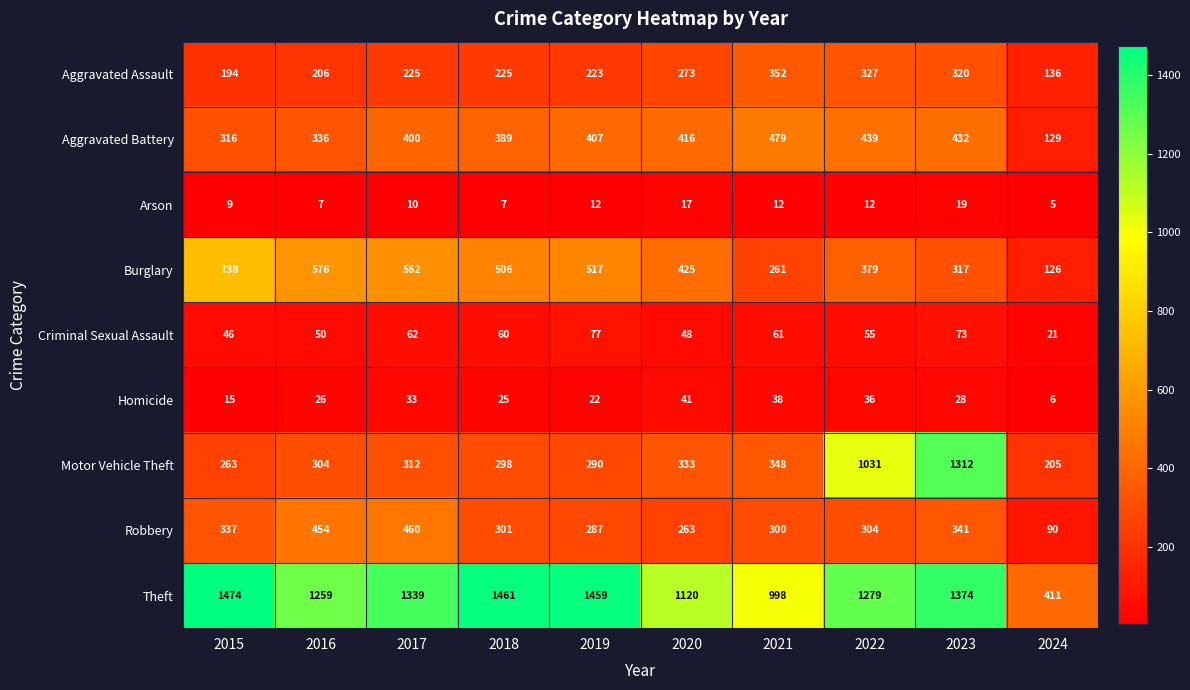

Which series has the widest spread of values?

Motor Vehicle Theft